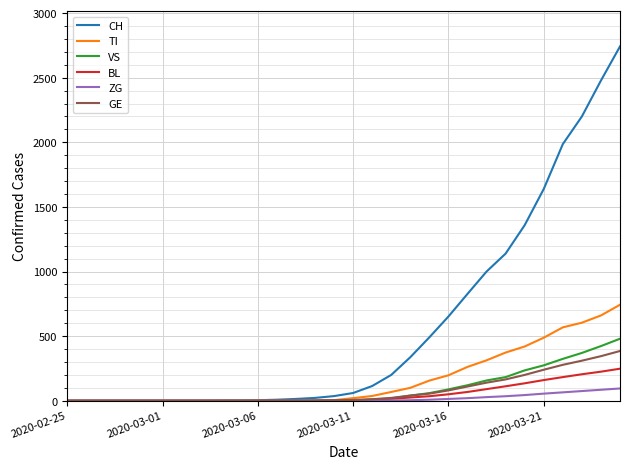

Which series has the widest spread of values?

CH